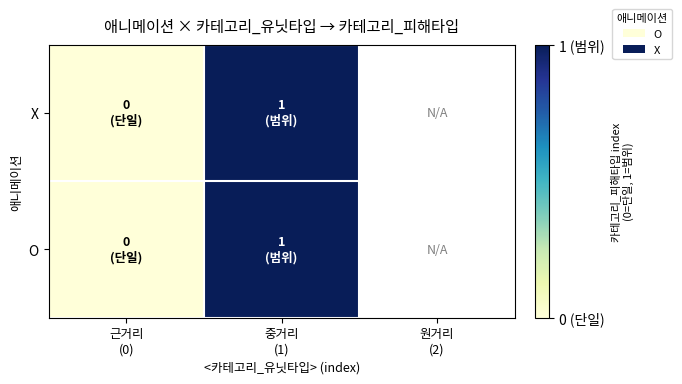

Rank the series by their average value, from highest to lowest.

O, X